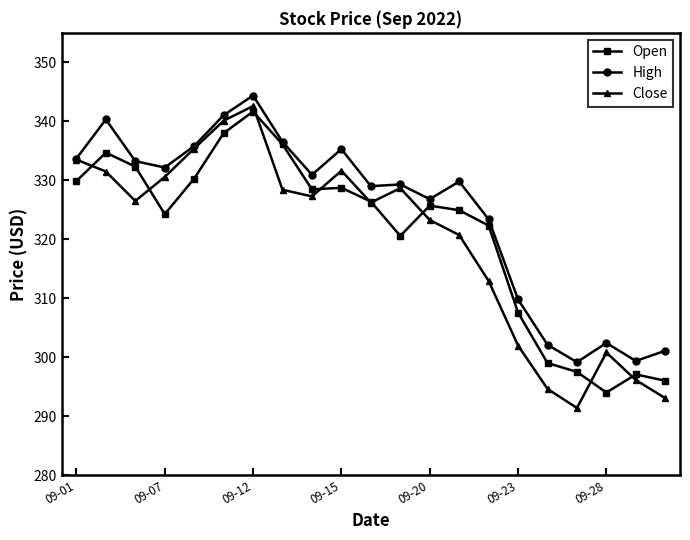

How many interior local valleys does the Close series have?

4